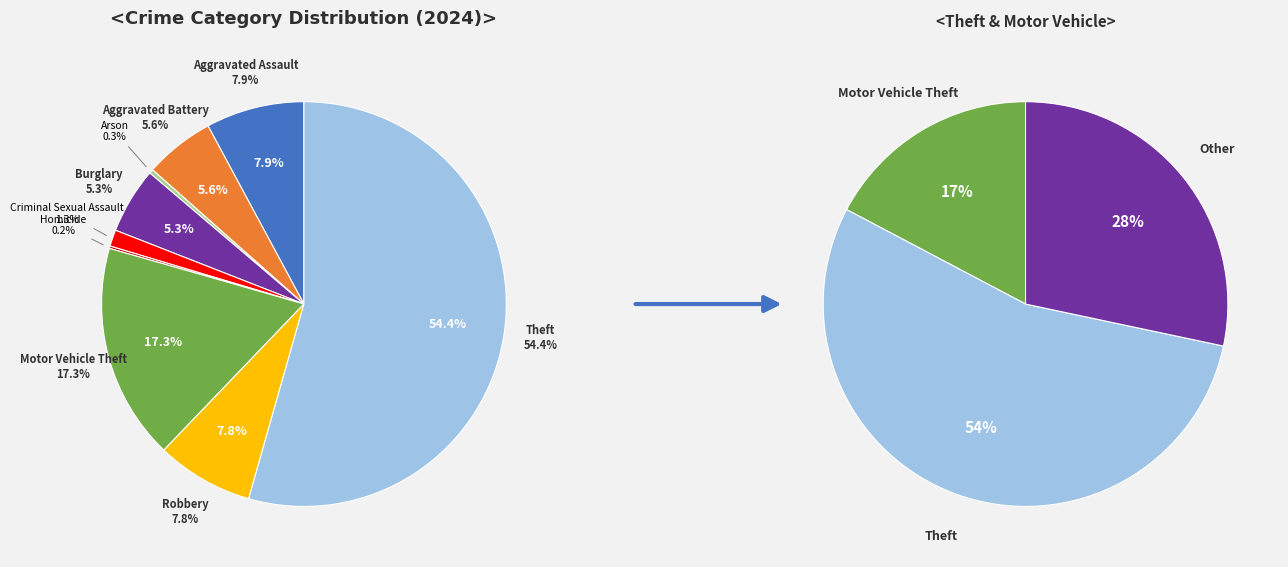

Combined, do Aggravated Battery and Burglary account for over 50%?

No